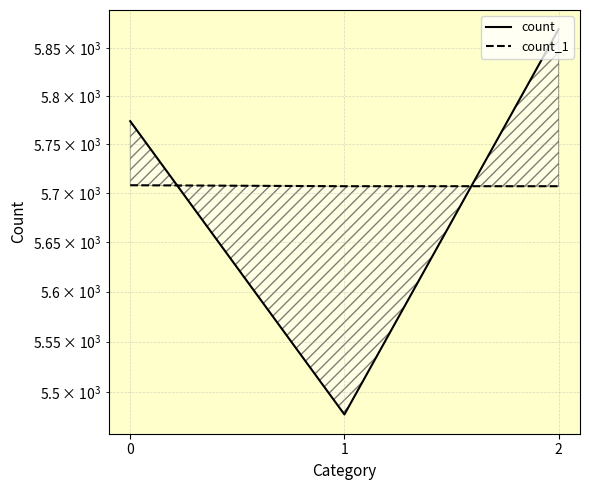

The count_1 series shows 5707 at 1. True or false?

True